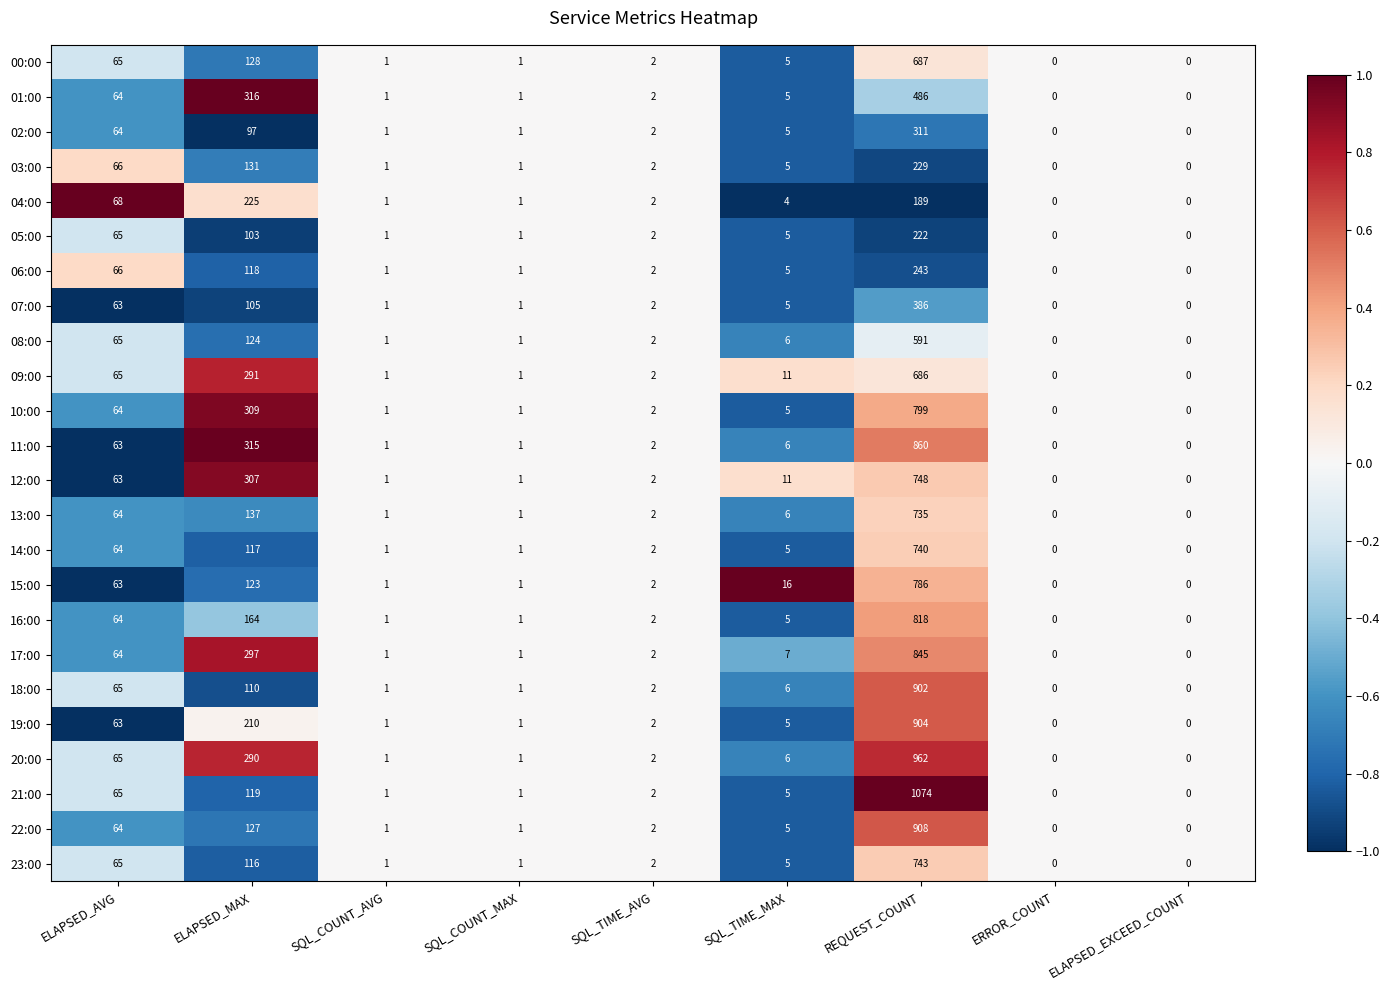

Count the number of data series in this chart.

24